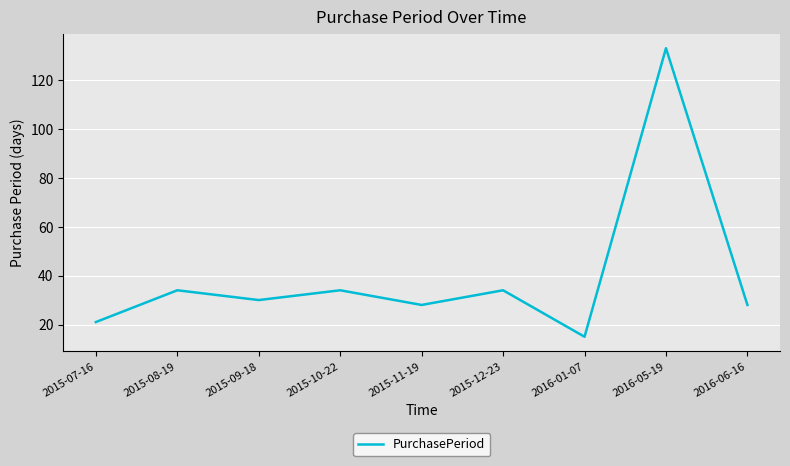

The chart shows a value of 35 at 2015-07-16. True or false?

False